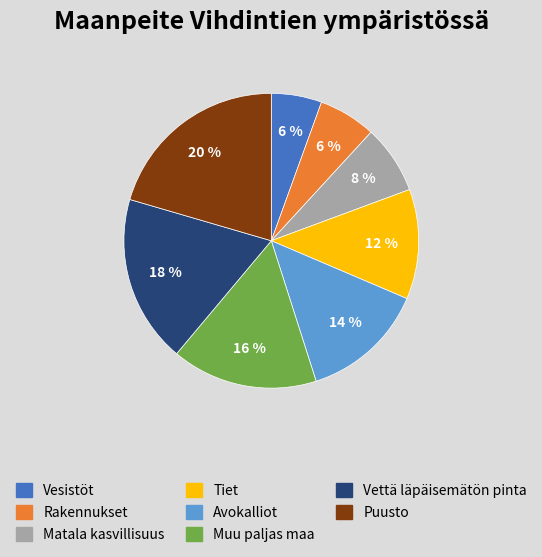

Is it true that Tiet is 1% of the pie?

False